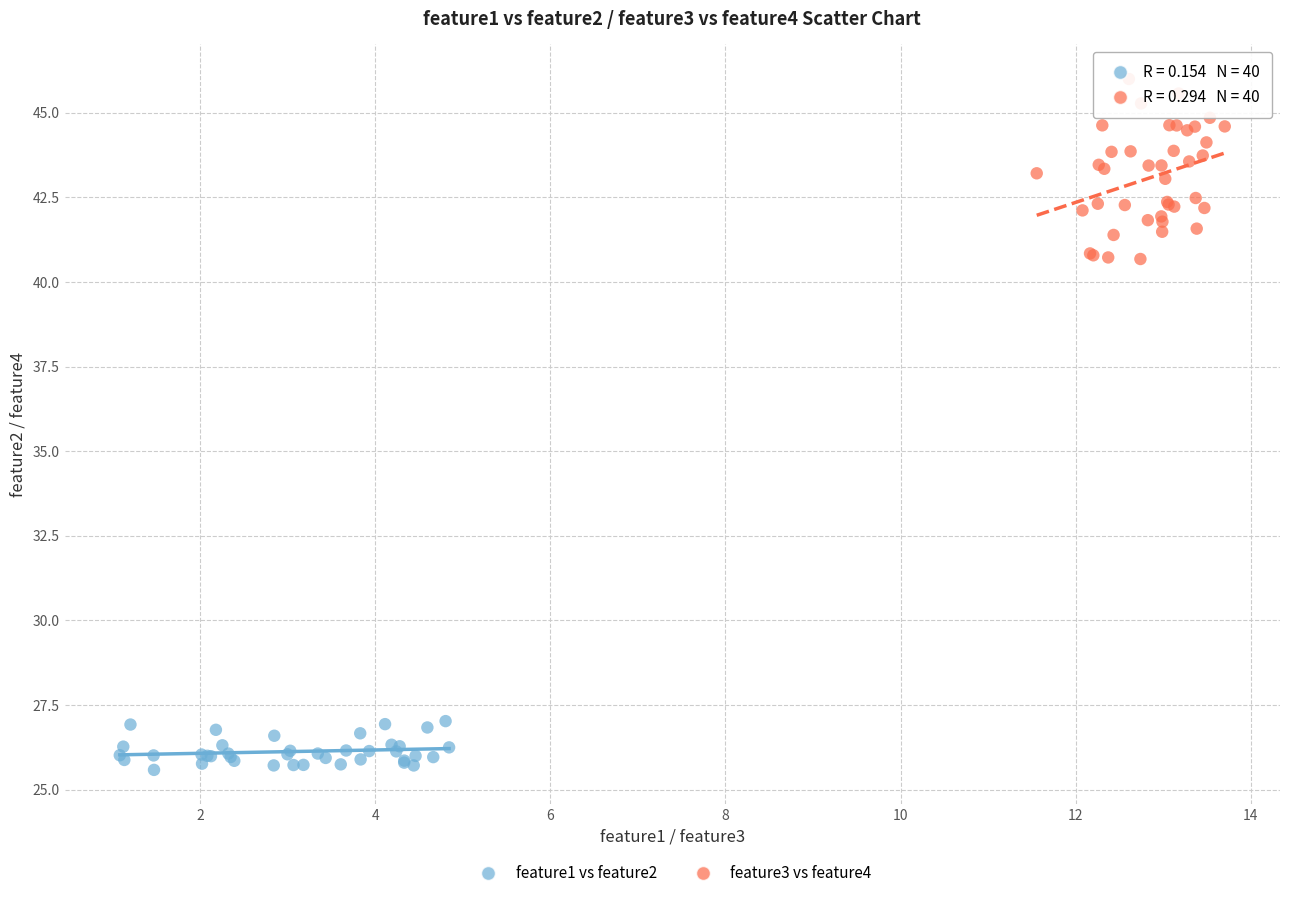

Which series reaches the maximum Y coordinate?

feature3 vs feature4